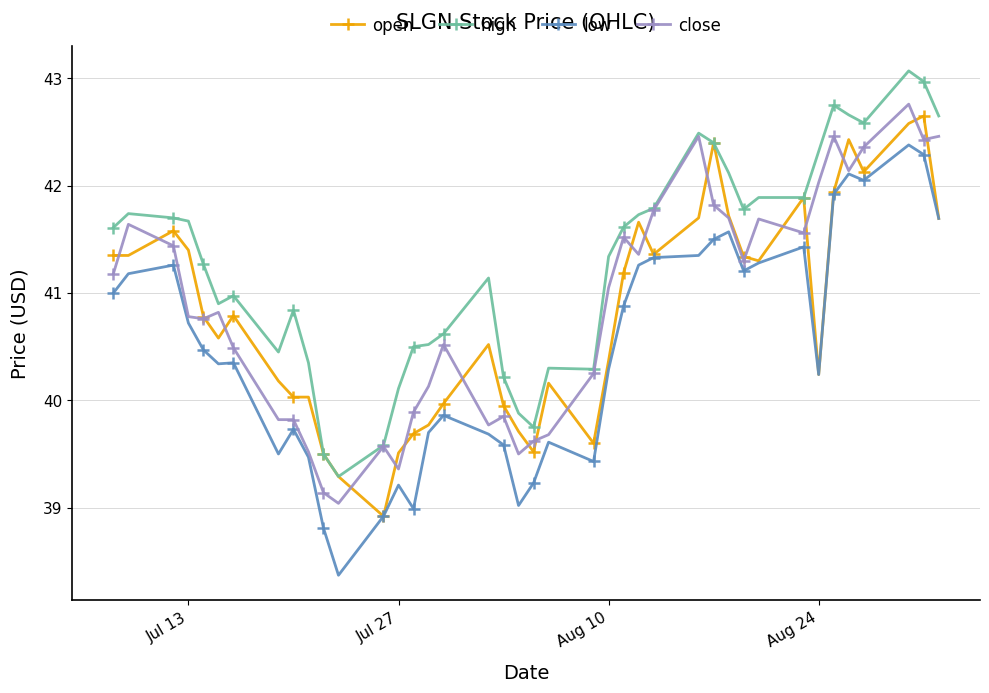

True or false: high has more than 1 interior local peaks.

True